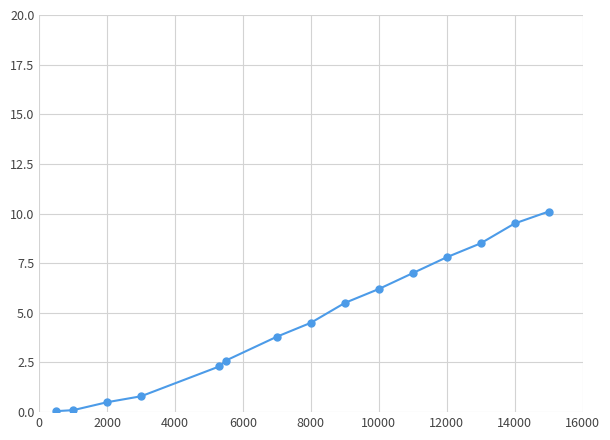

What is the greatest value displayed?

10.1